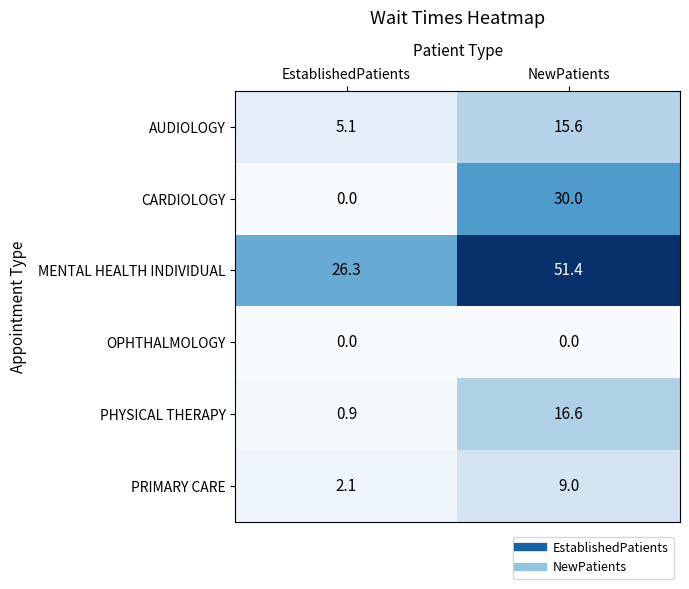

What is the spread (max minus min) of values at EstablishedPatients?

26.3